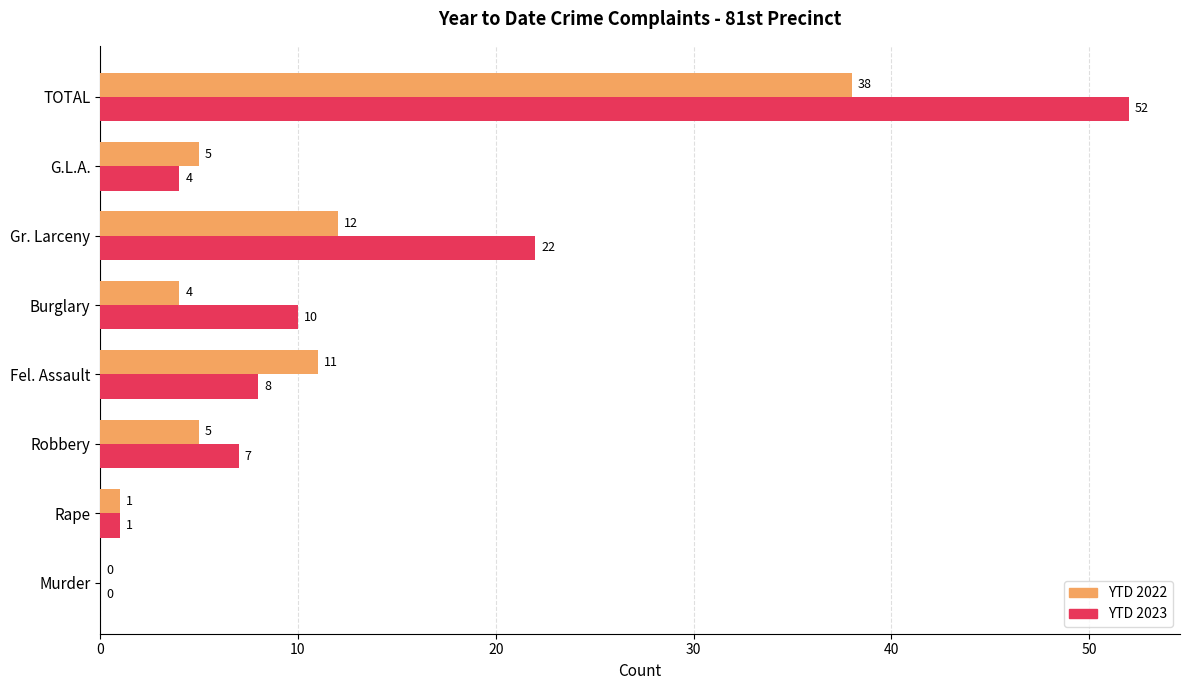

At which category is the sum across all series the highest?

TOTAL